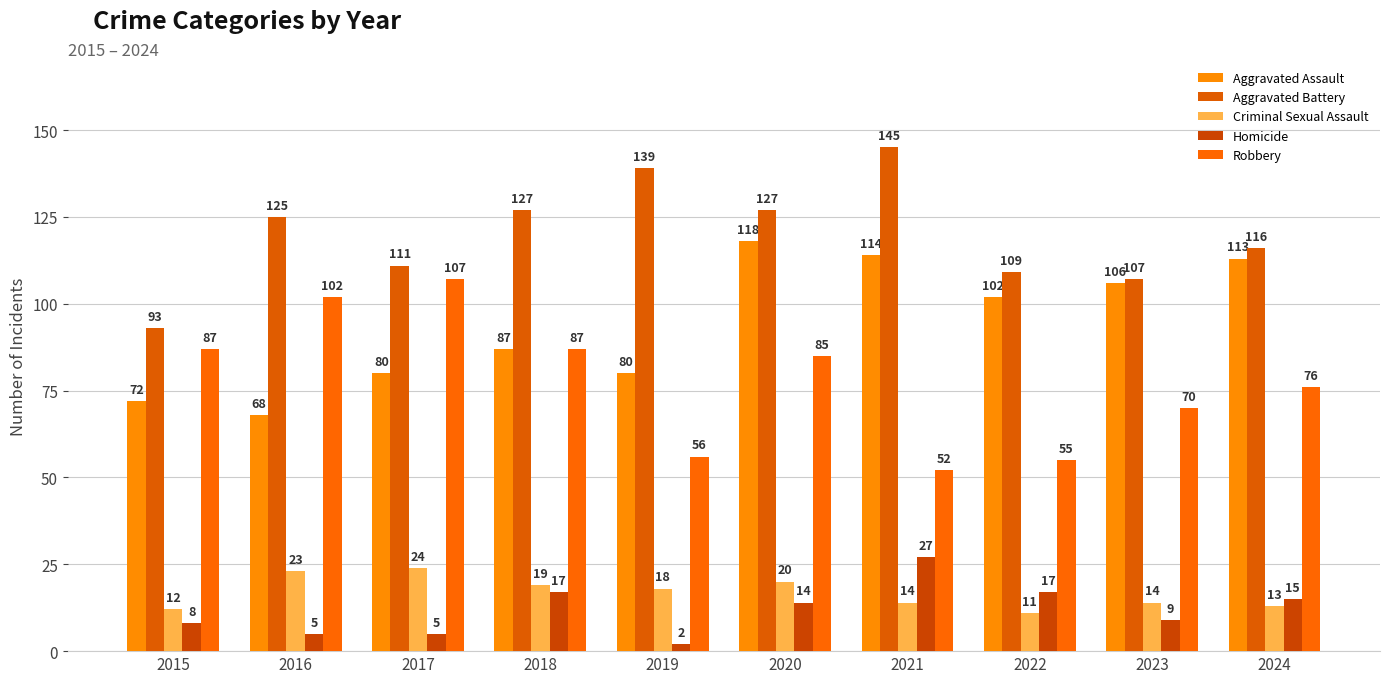

What is the minimum value shown in the chart?

2